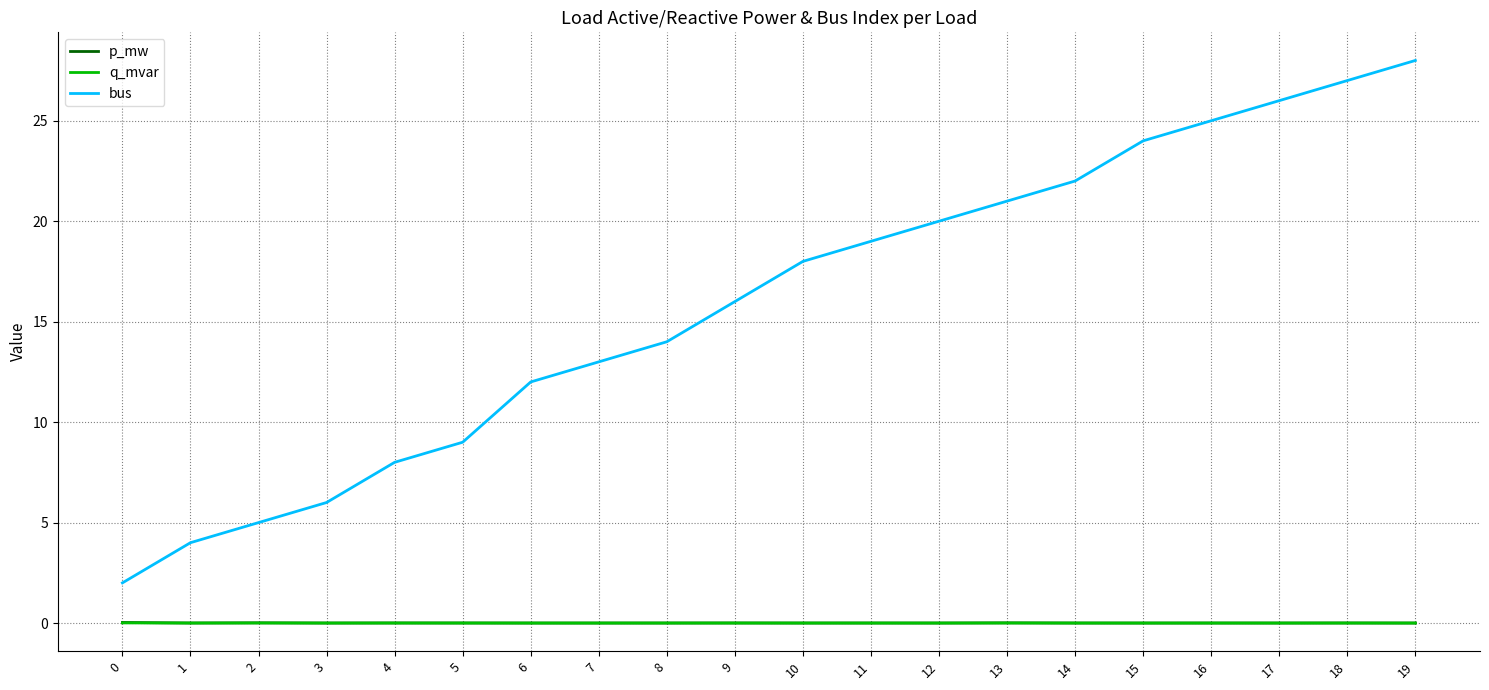

The value of q_mvar at 6 is 0.0. True or false?

True